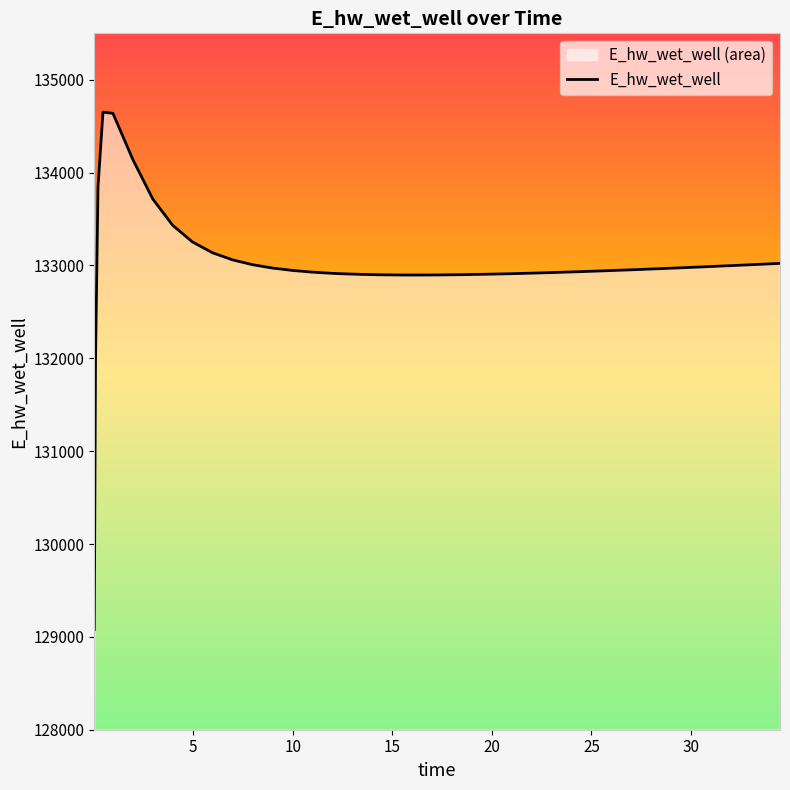

Reading left to right, transcribe all the data shown in this chart.

129079.0	131986.3	133847.2	134651.3	134638.3	134140.7	133715.9	133432.4	133252.3	133136.9	133060.7	133008.8	132972.4	132946.7	132928.3	132915.4	132910.6	132903.6	132899.3	132897.2	132896.9	132897.4	132898.3	132900.8	132904.4	132908.9	132914.1	132920.0	132926.6	132933.6	132941.1	132949.0	132957.2	132965.8	132974.7	132983.8	132993.1	133002.7	133012.5	133022.4